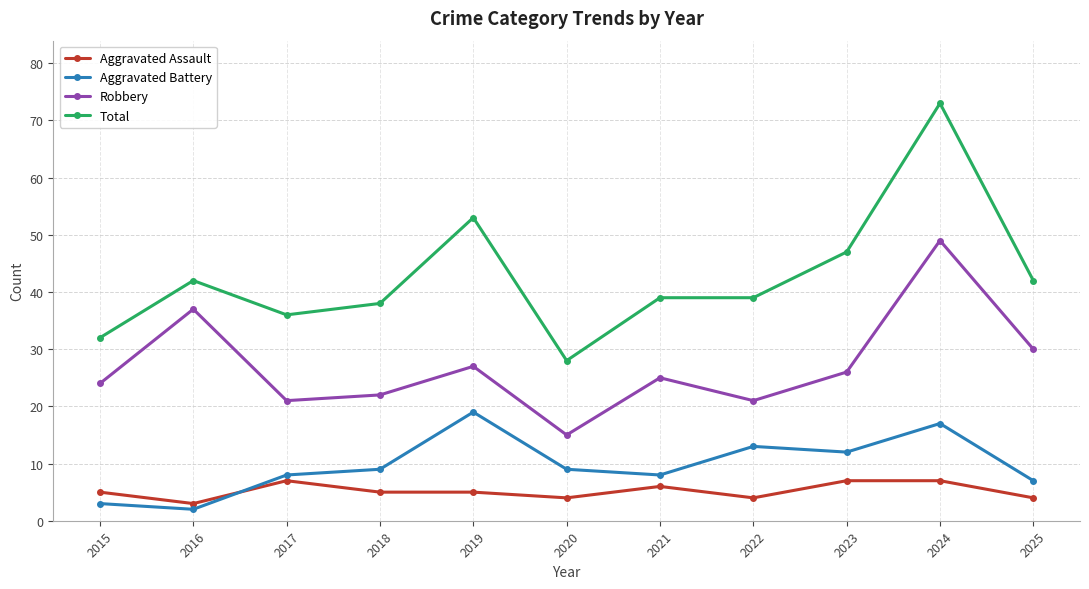

What are all the series names shown in the legend?

Aggravated Assault, Aggravated Battery, Robbery, Total